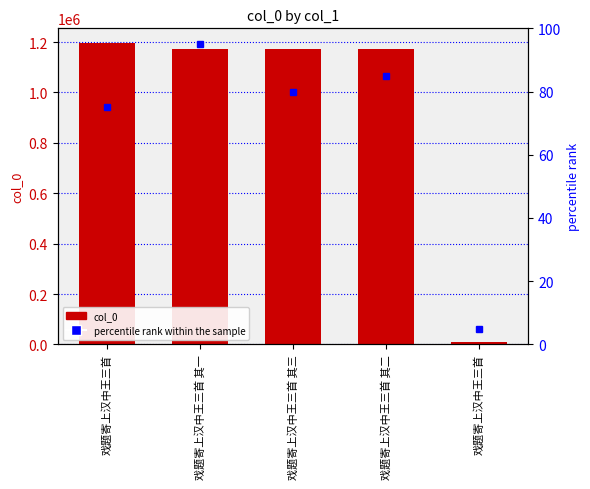

What are all the series names shown in the legend?

col_0, percentile rank within the sample